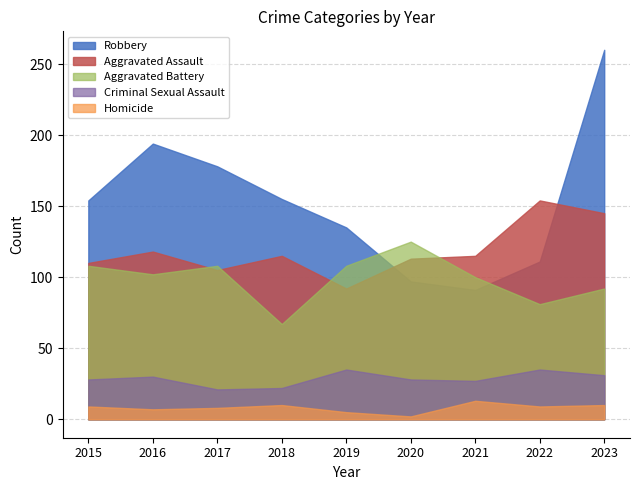

Reading left to right, extract all data points from this chart.

Aggravated Assault: 110	118	105	115	92	113	115	154	145
Aggravated Battery: 108	102	108	67	108	125	100	81	92
Criminal Sexual Assault: 28	30	21	22	35	28	27	35	31
Homicide: 9	7	8	10	5	2	13	9	10
Robbery: 154	194	178	155	135	97	91	111	260